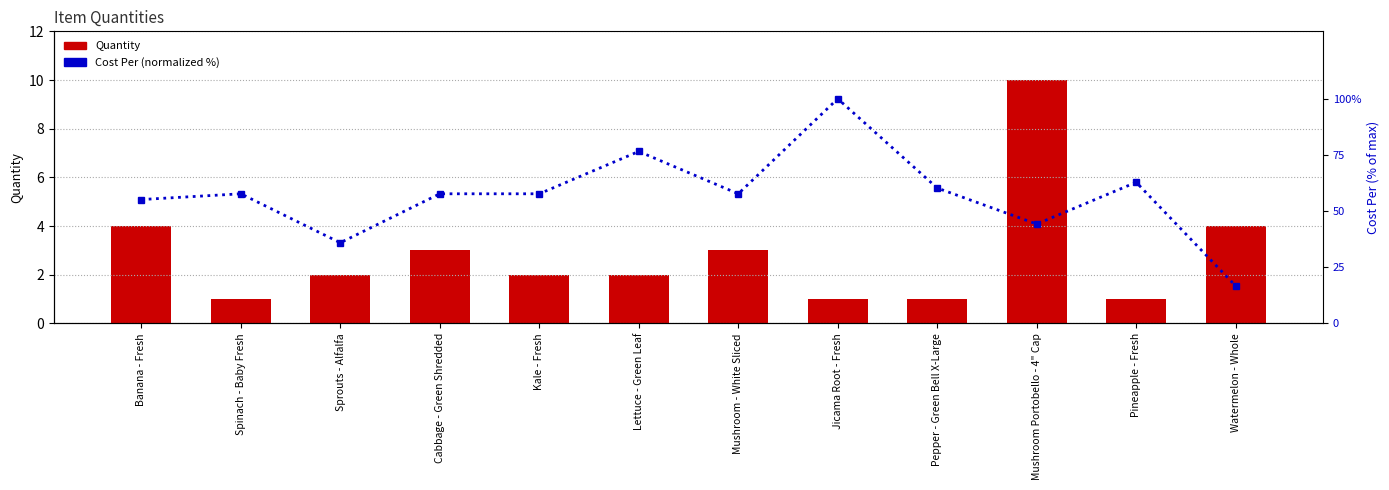

What is the average value of the Cost Per (normalized %) series?

56.9